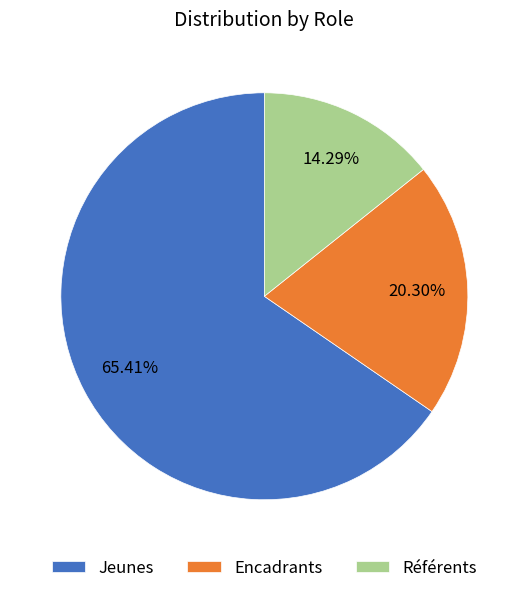

Count the number of slices in the pie.

3